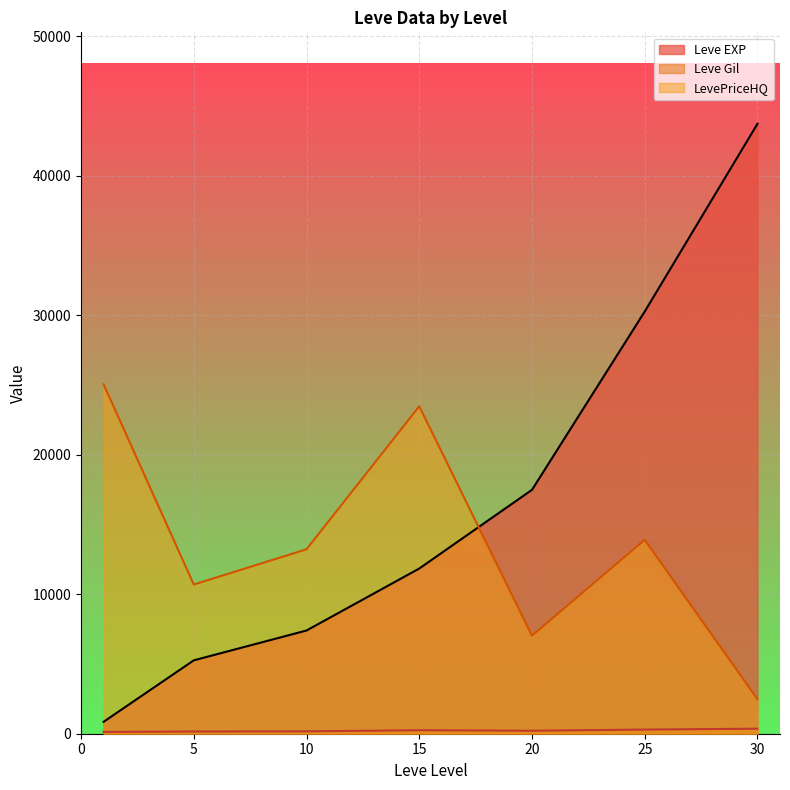

Which series has the largest total across all categories?

Leve EXP